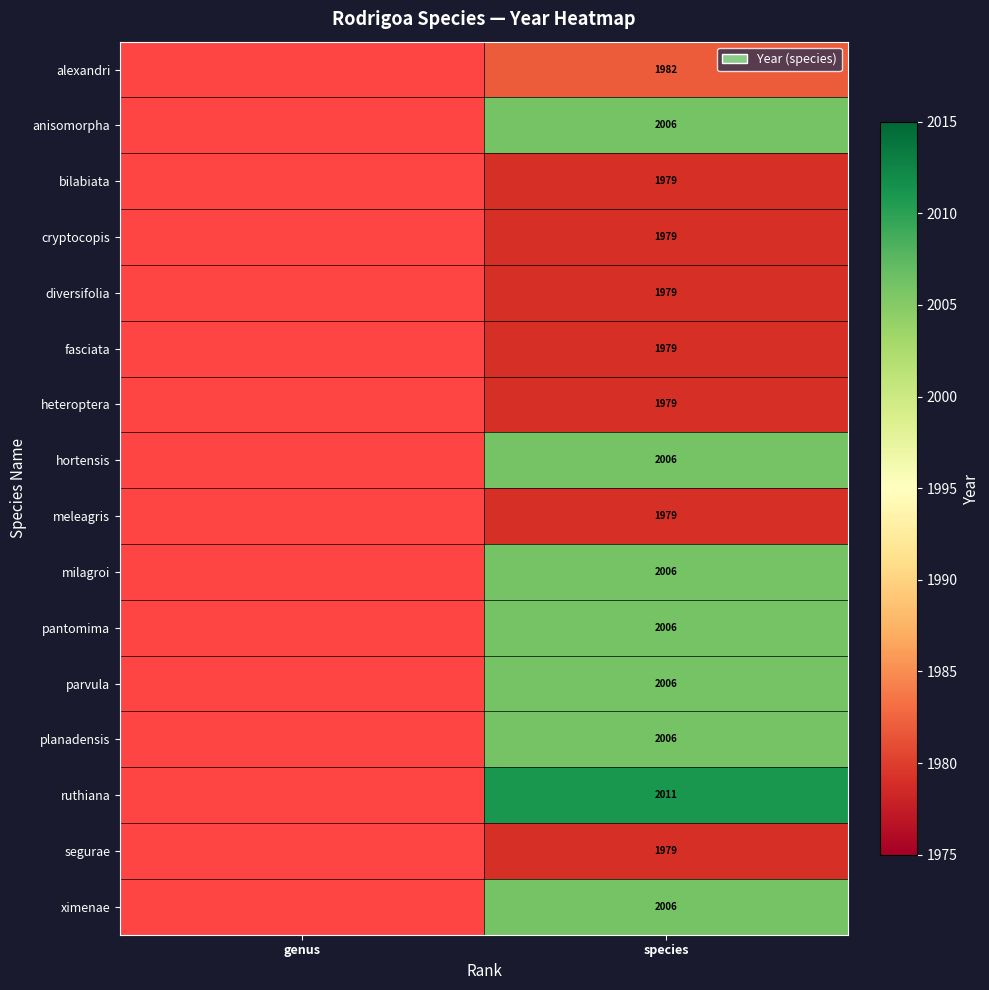

Is the value of segurae at species greater than the value of alexandri at species?

No